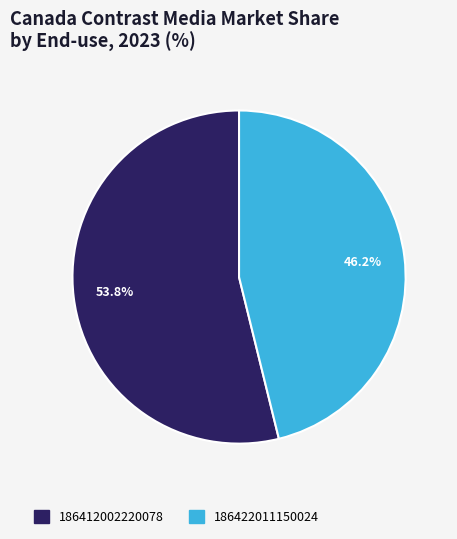

How many slices are in this pie chart?

2